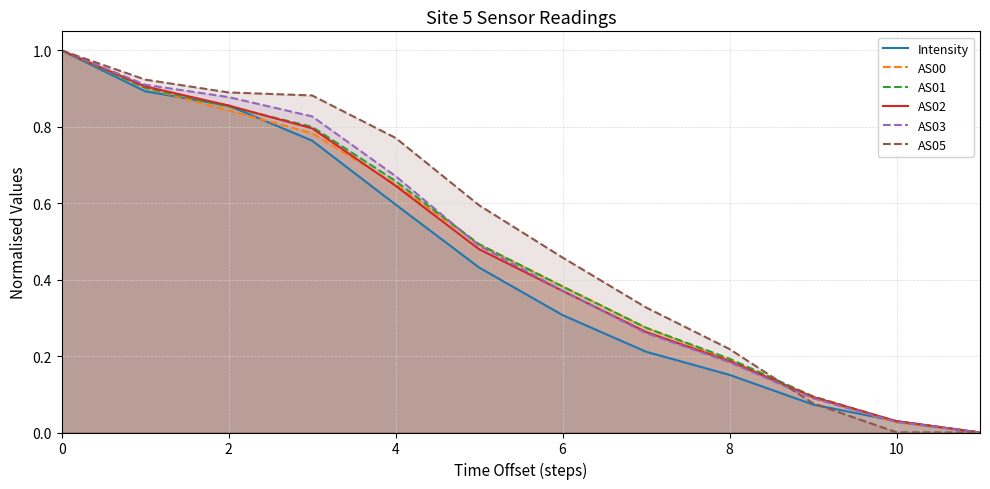

After their last crossing, which series has the higher values: AS02 or AS01?

AS02